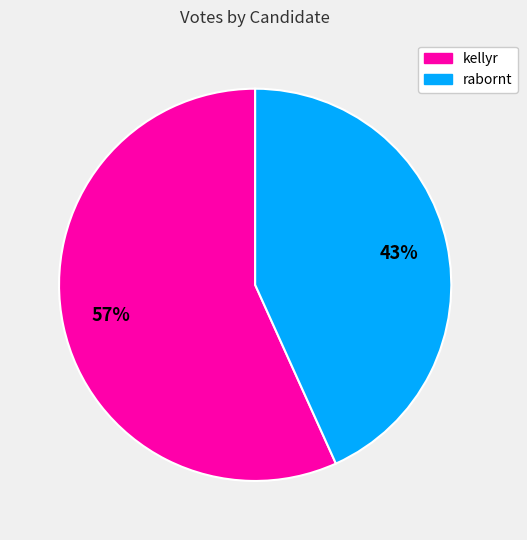

Which has a higher value, kellyr or rabornt?

kellyr